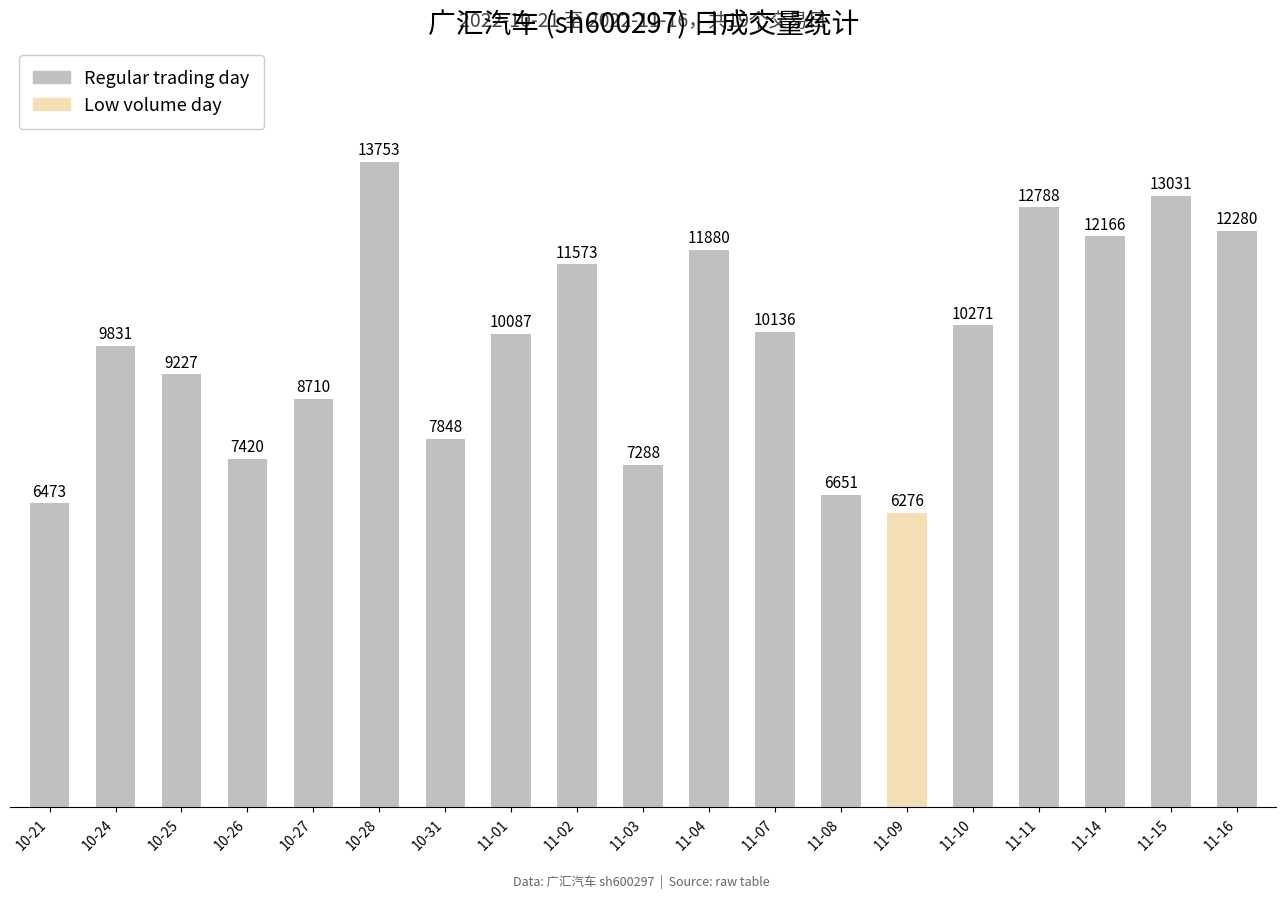

The value of Regular trading day at 11-03 is 3114. True or false?

False